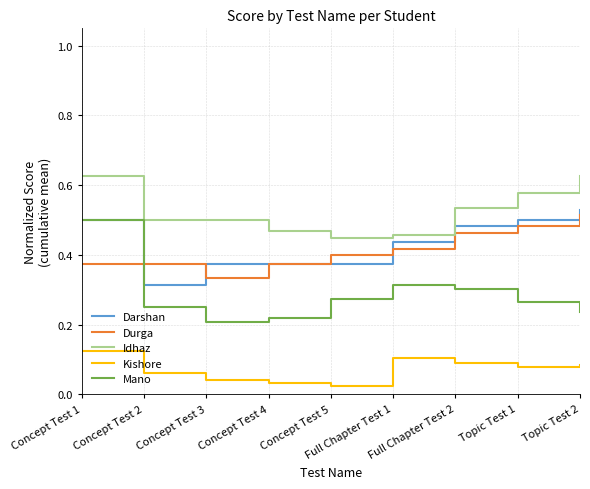

Is this an area chart (filled region under the line)?

No